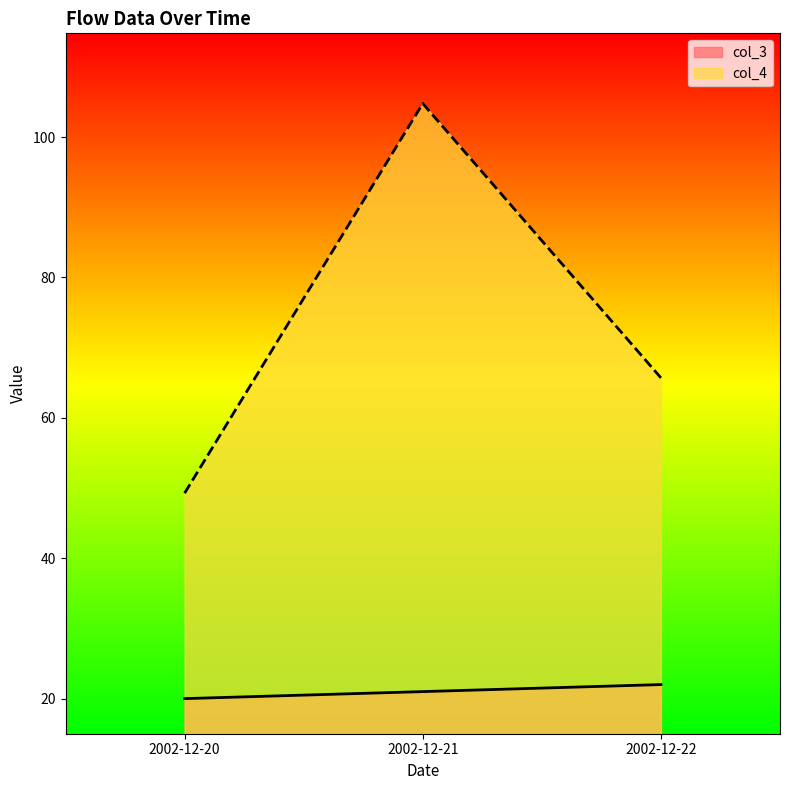

The value of col_3 at 2002-12-22 is 22.0. True or false?

True